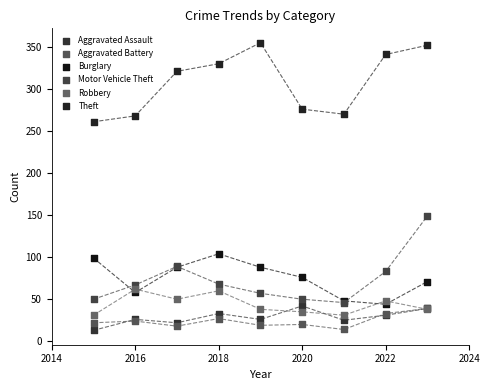

Across all series, what Y value is closest to 184?

149